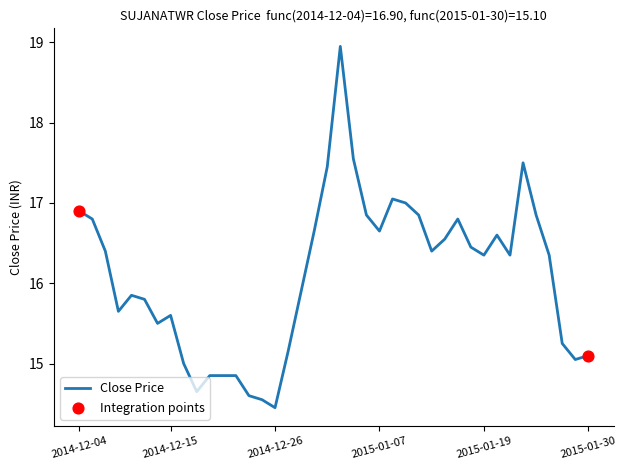

What is the difference between the maximum and minimum values?

4.5